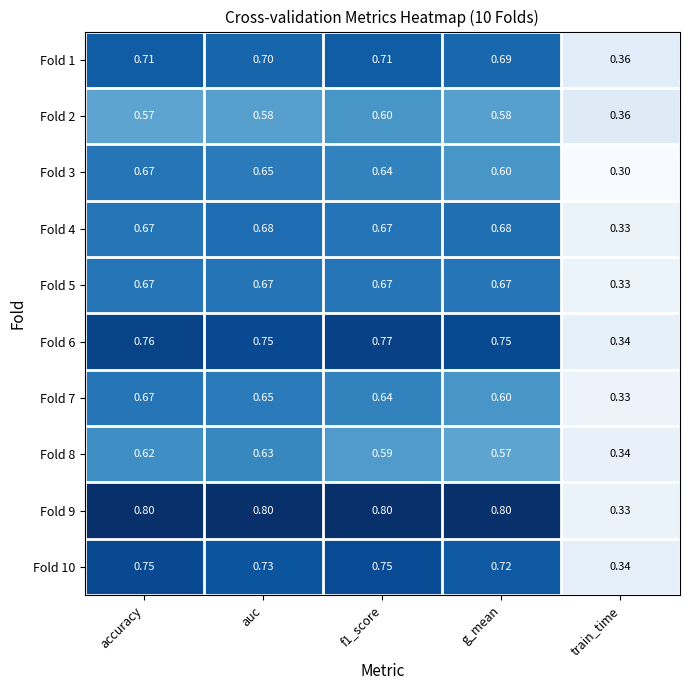

At which category is the sum across all series the highest?

accuracy